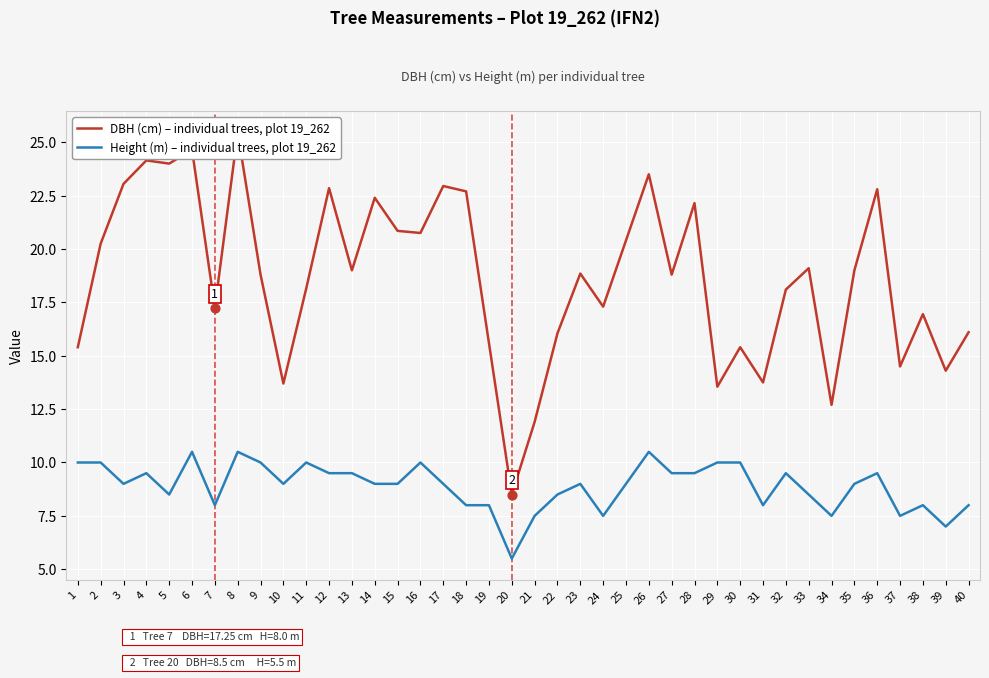

Which series has the largest total across all categories?

DBH (cm)